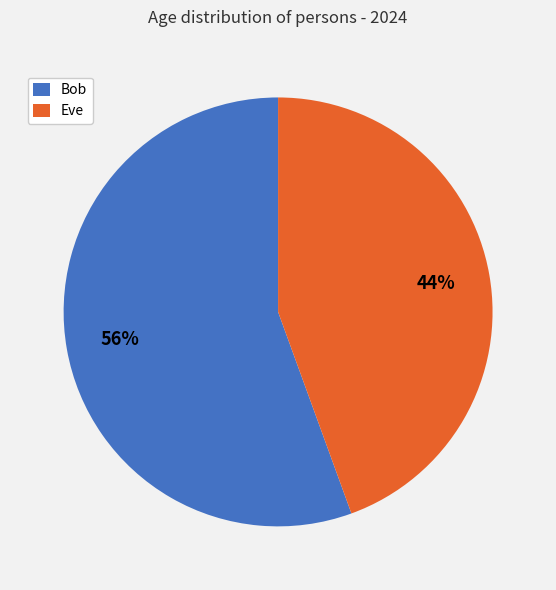

What is the majority slice?

Bob